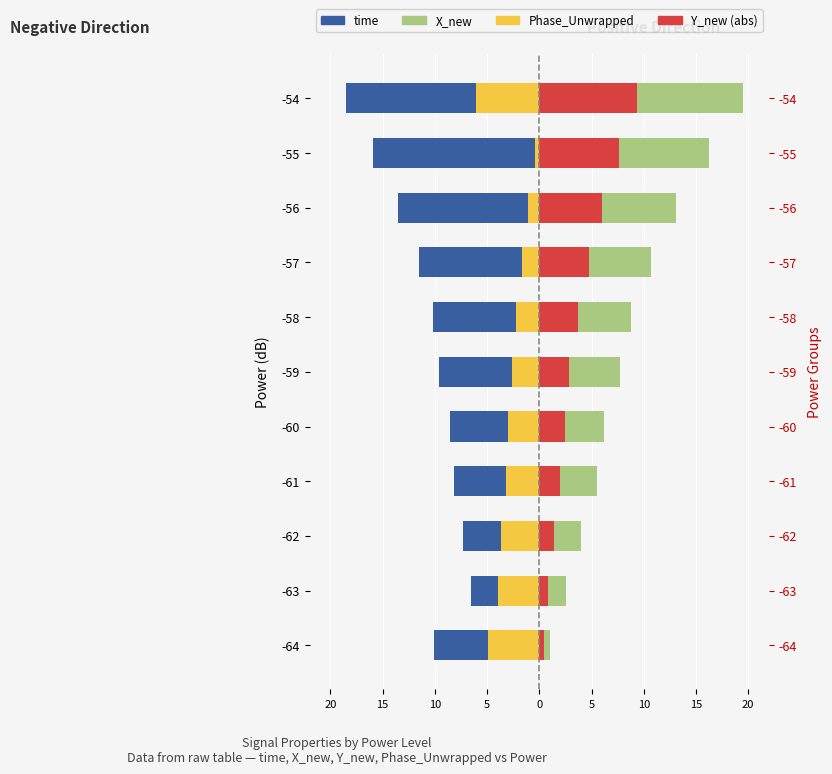

True or false: Y_new (abs) has a value of 2.0 at -61.

True